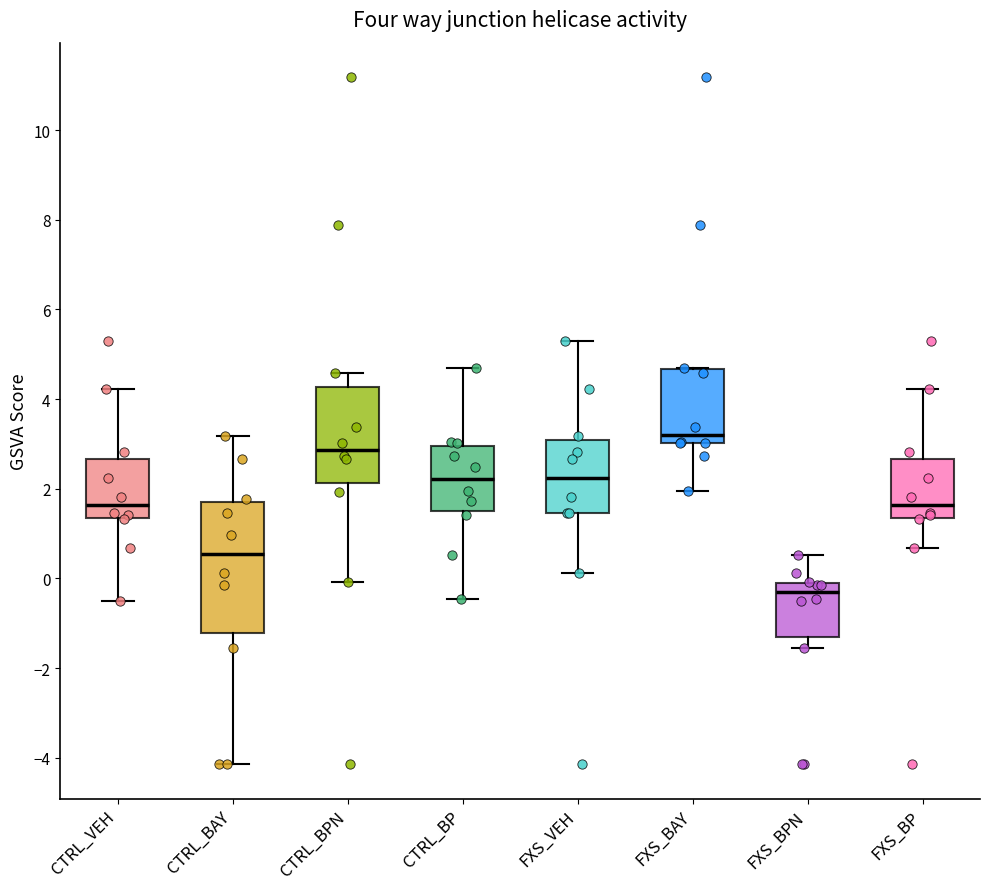

Which box is the tallest, from its lower edge to its upper edge?

CTRL_BAY